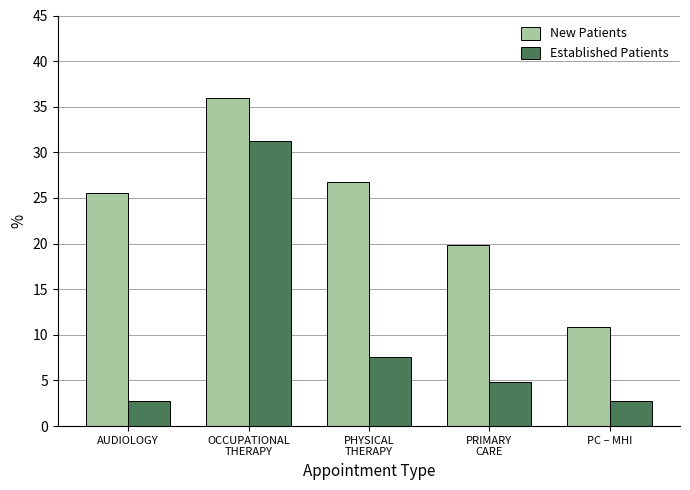

What is the sum of all New Patients values?

119.2